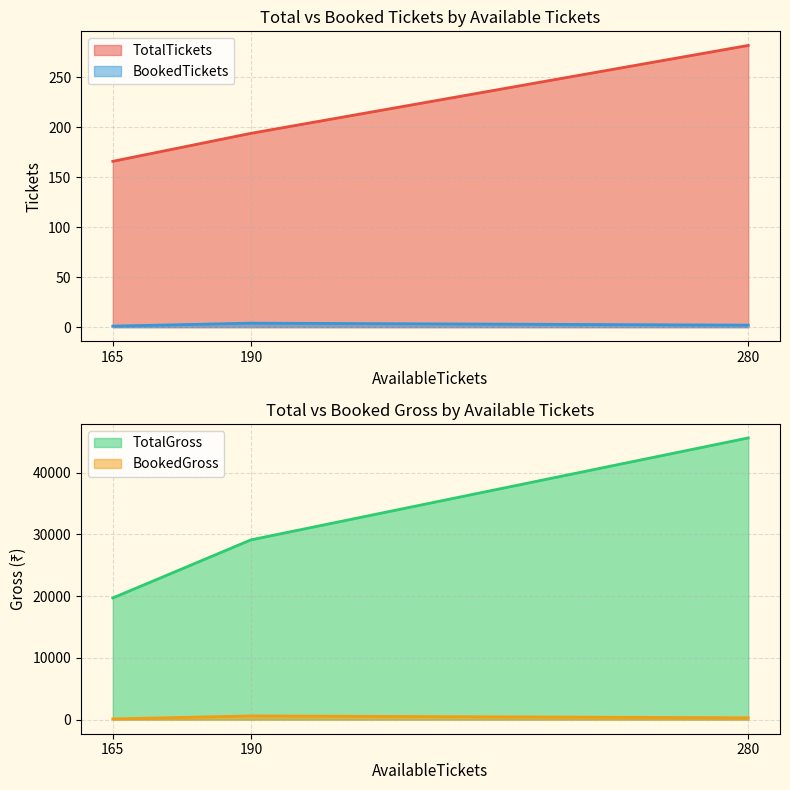

At which label does TotalTickets reach its peak?

280